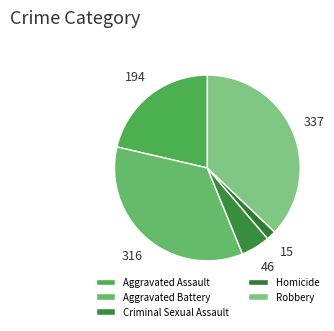

To the nearest percent, what is the combined percentage of Aggravated Battery and Robbery?

72%